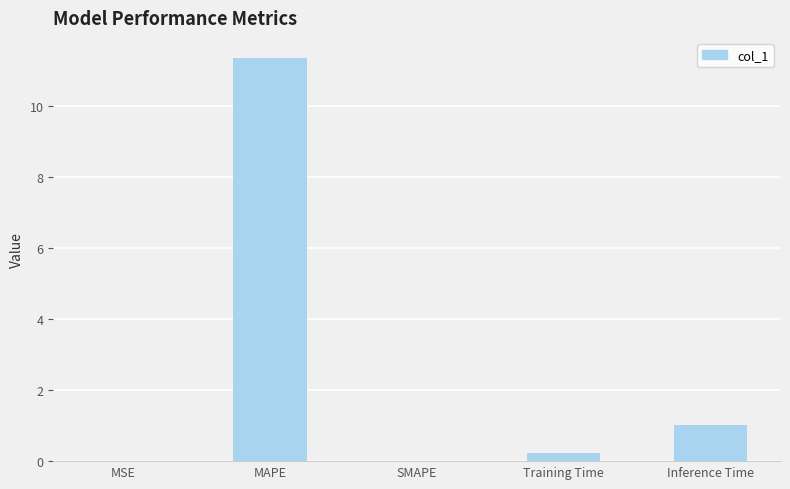

The value at SMAPE is -6.5. True or false?

False